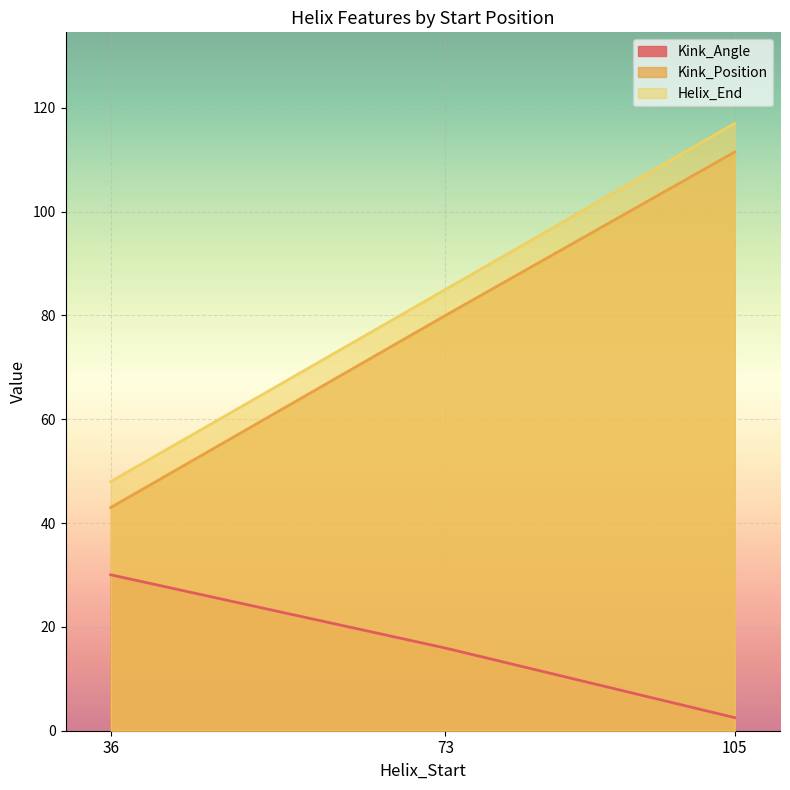

What is the sum of all Kink_Angle values?

48.5